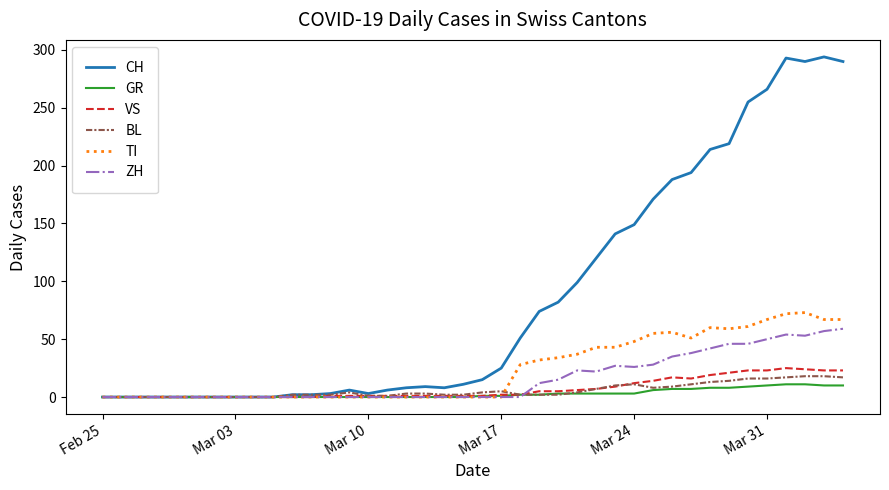

Which series has the largest range (max minus min)?

CH